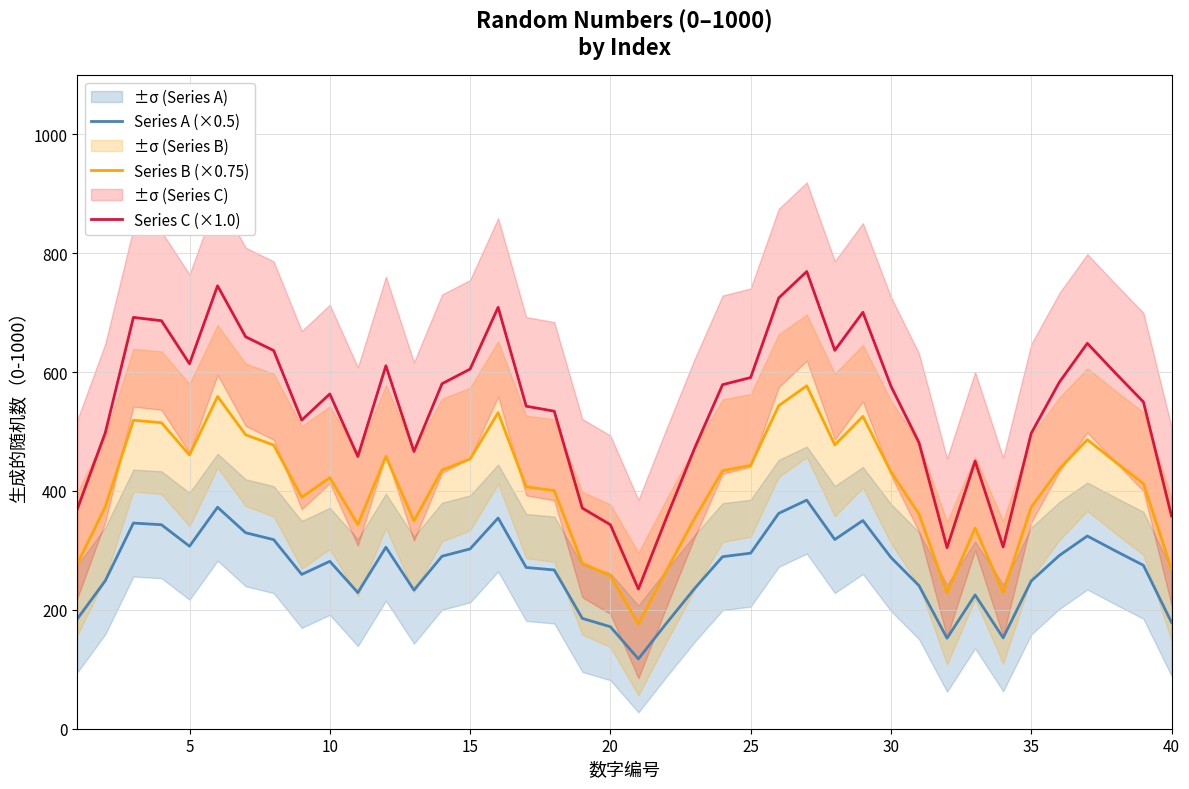

The Series C (×1.0) series shows 576.4 at 30. True or false?

True